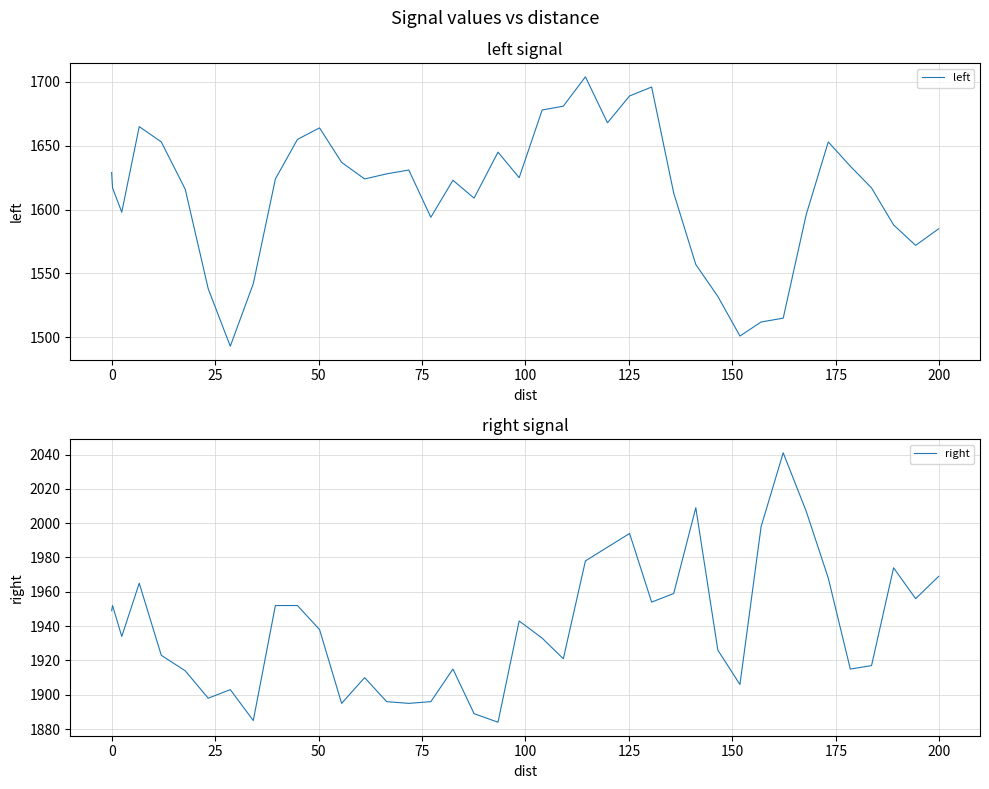

What are all the series names shown in the legend?

left, right